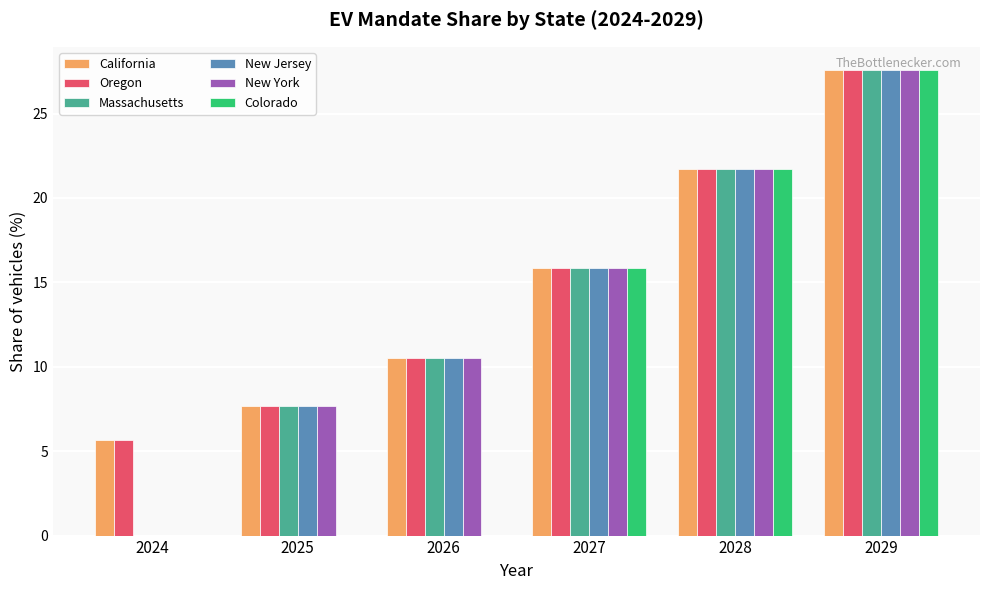

At which category is the sum across all series the highest?

2029